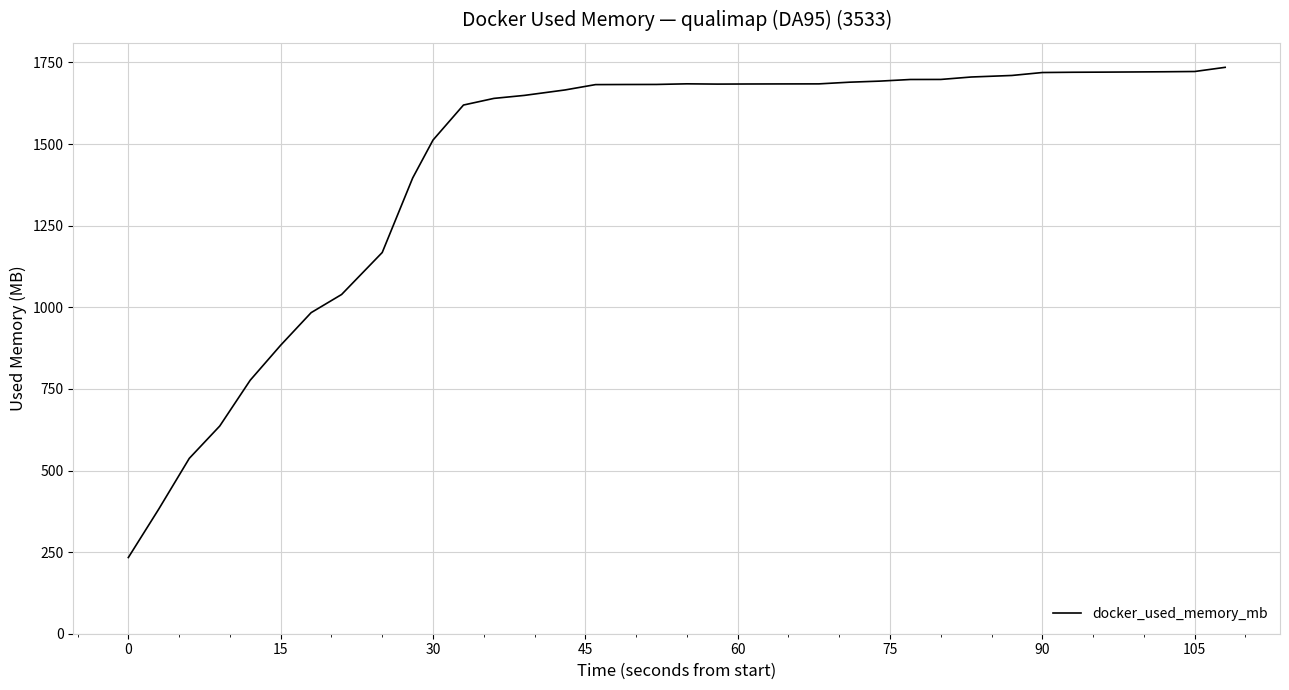

Count the number of data series in this chart.

1